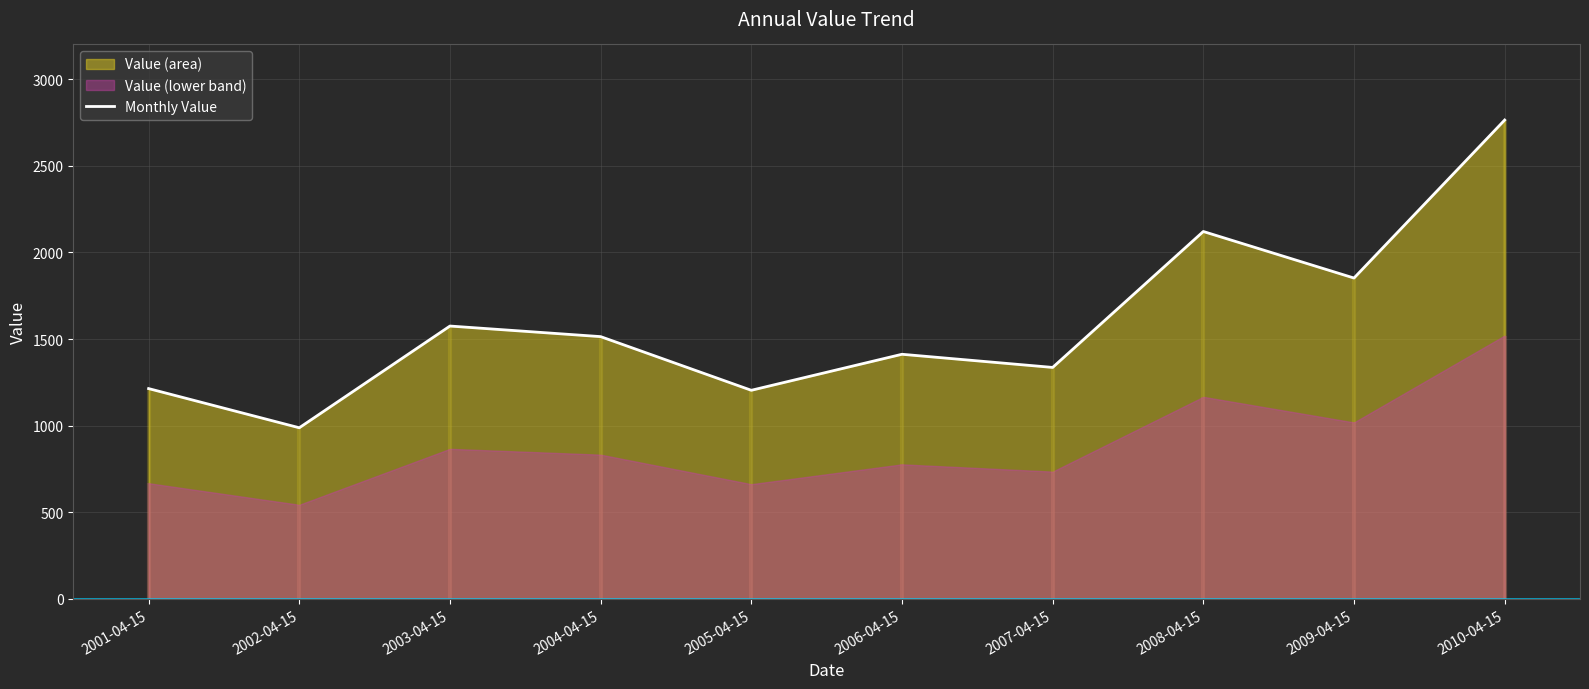

What is the maximum value shown in the chart?

2763.7